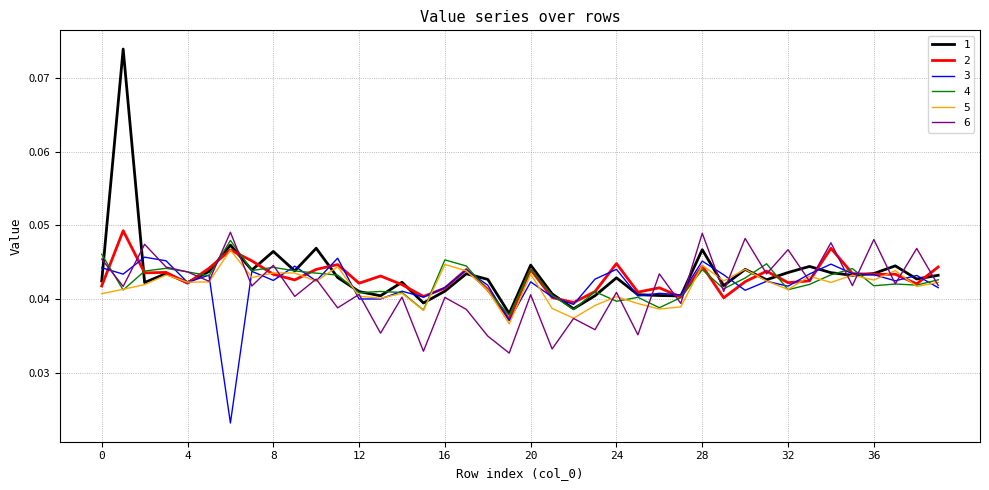

Reading left to right, extract all data points from this chart.

1: 0.0	0.1	0.0	0.0	0.0	0.0	0.0	0.0	0.0	0.0	0.0	0.0	0.0	0.0	0.0	0.0	0.0	0.0	0.0	0.0	0.0	0.0	0.0	0.0	0.0	0.0	0.0	0.0	0.0	0.0	0.0	0.0	0.0	0.0	0.0	0.0	0.0	0.0	0.0	0.0
2: 0.0	0.0	0.0	0.0	0.0	0.0	0.0	0.0	0.0	0.0	0.0	0.0	0.0	0.0	0.0	0.0	0.0	0.0	0.0	0.0	0.0	0.0	0.0	0.0	0.0	0.0	0.0	0.0	0.0	0.0	0.0	0.0	0.0	0.0	0.0	0.0	0.0	0.0	0.0	0.0
3: 0.0	0.0	0.0	0.0	0.0	0.0	0.0	0.0	0.0	0.0	0.0	0.0	0.0	0.0	0.0	0.0	0.0	0.0	0.0	0.0	0.0	0.0	0.0	0.0	0.0	0.0	0.0	0.0	0.0	0.0	0.0	0.0	0.0	0.0	0.0	0.0	0.0	0.0	0.0	0.0
4: 0.0	0.0	0.0	0.0	0.0	0.0	0.0	0.0	0.0	0.0	0.0	0.0	0.0	0.0	0.0	0.0	0.0	0.0	0.0	0.0	0.0	0.0	0.0	0.0	0.0	0.0	0.0	0.0	0.0	0.0	0.0	0.0	0.0	0.0	0.0	0.0	0.0	0.0	0.0	0.0
5: 0.0	0.0	0.0	0.0	0.0	0.0	0.0	0.0	0.0	0.0	0.0	0.0	0.0	0.0	0.0	0.0	0.0	0.0	0.0	0.0	0.0	0.0	0.0	0.0	0.0	0.0	0.0	0.0	0.0	0.0	0.0	0.0	0.0	0.0	0.0	0.0	0.0	0.0	0.0	0.0
6: 0.0	0.0	0.0	0.0	0.0	0.0	0.0	0.0	0.0	0.0	0.0	0.0	0.0	0.0	0.0	0.0	0.0	0.0	0.0	0.0	0.0	0.0	0.0	0.0	0.0	0.0	0.0	0.0	0.0	0.0	0.0	0.0	0.0	0.0	0.0	0.0	0.0	0.0	0.0	0.0